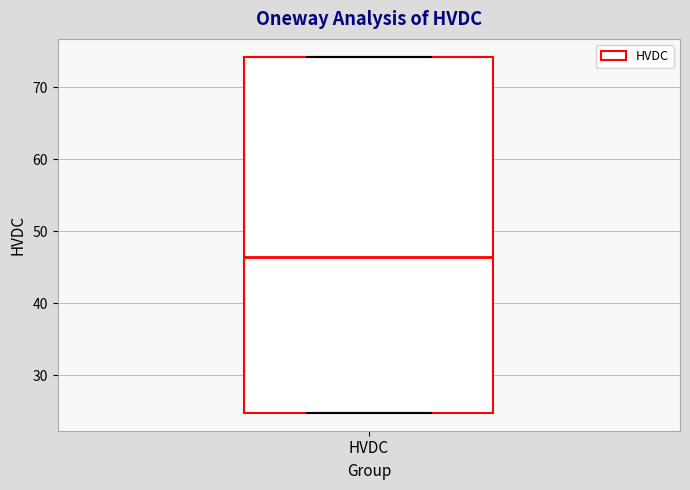

Read this box plot against the y-axis: the position of the median line, the range covered by the box, and the ends of both whiskers. The values are not printed on the chart, so give them approximately, as read against the axis.

median 46, box 25 to 74, whiskers 25 to 74